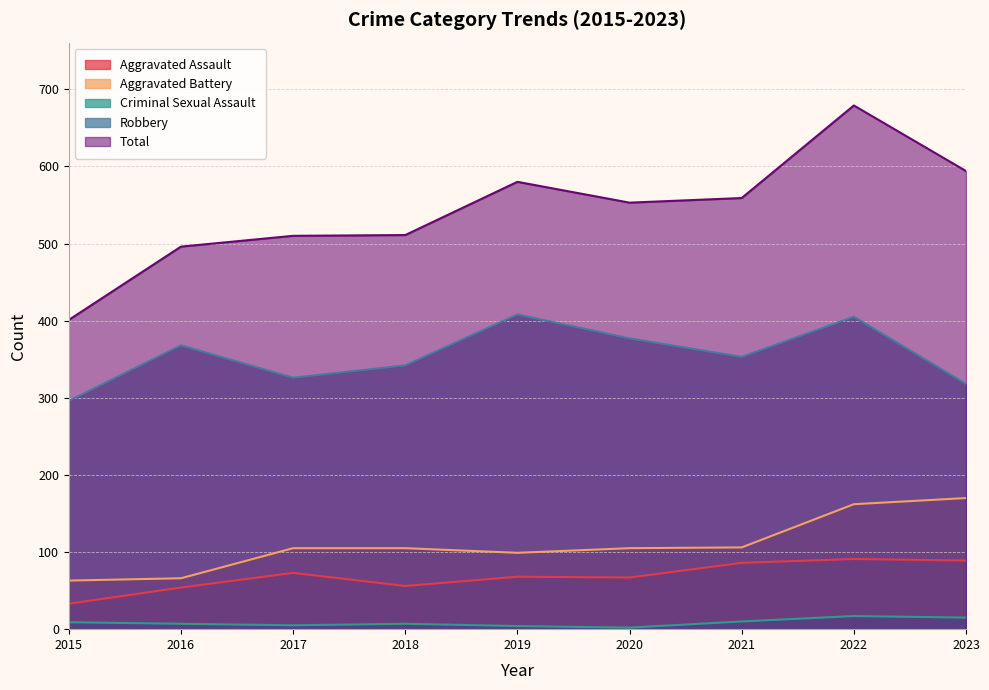

What is the average value of the Total series?

543